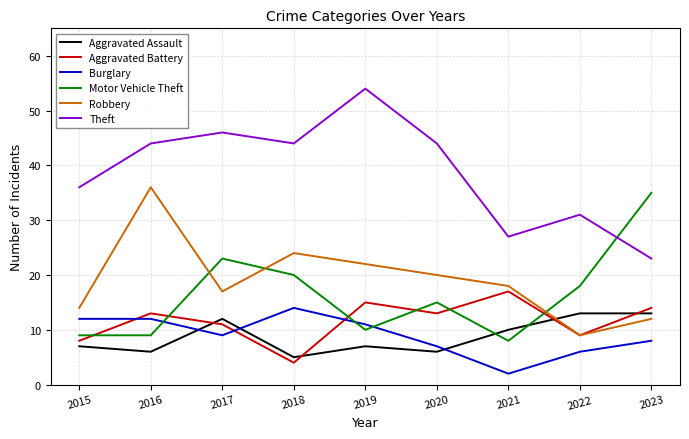

What value does the Aggravated Battery series have at 2023?

14